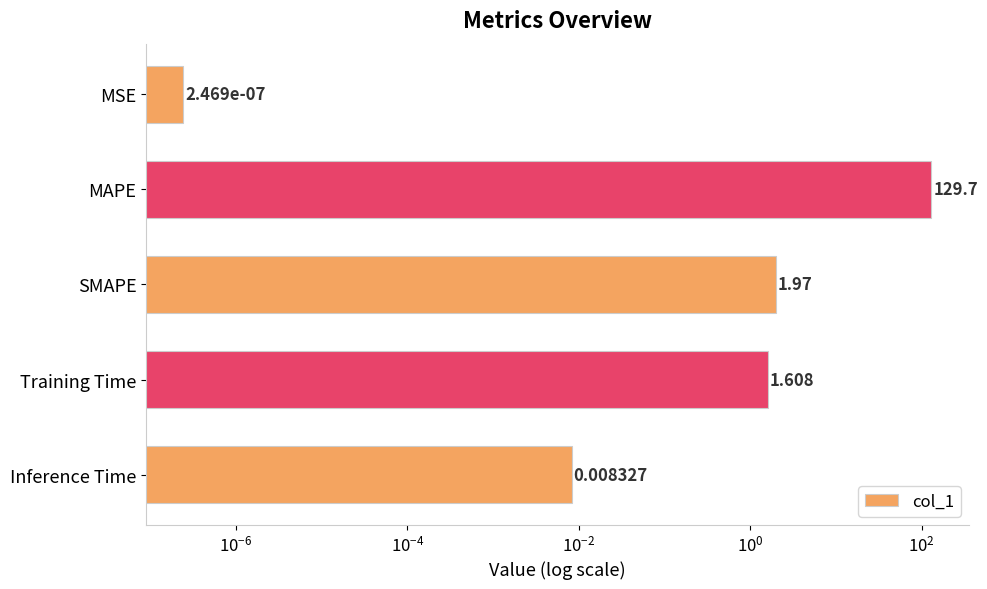

Reading right to left, transcribe all the data shown in this chart.

0.0	1.6	2.0	129.7	0.0